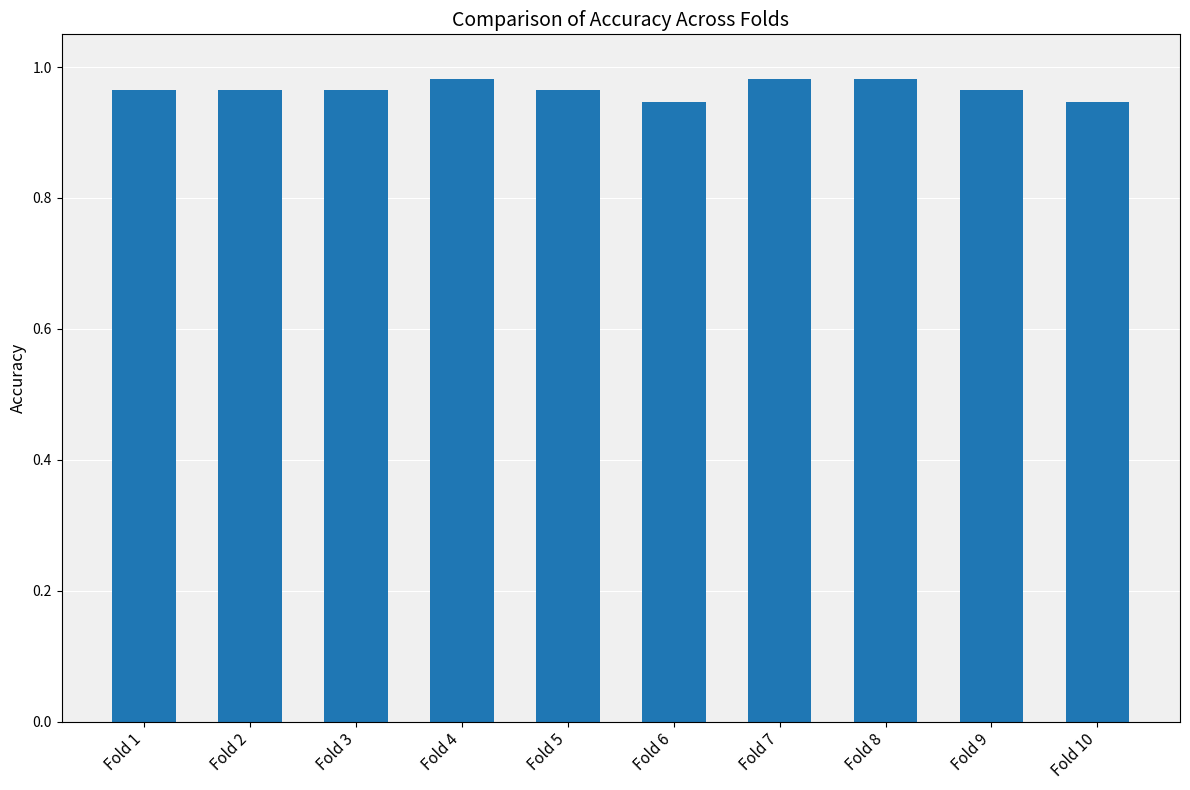

Is it true that the value at Fold 7 is 1.3?

False